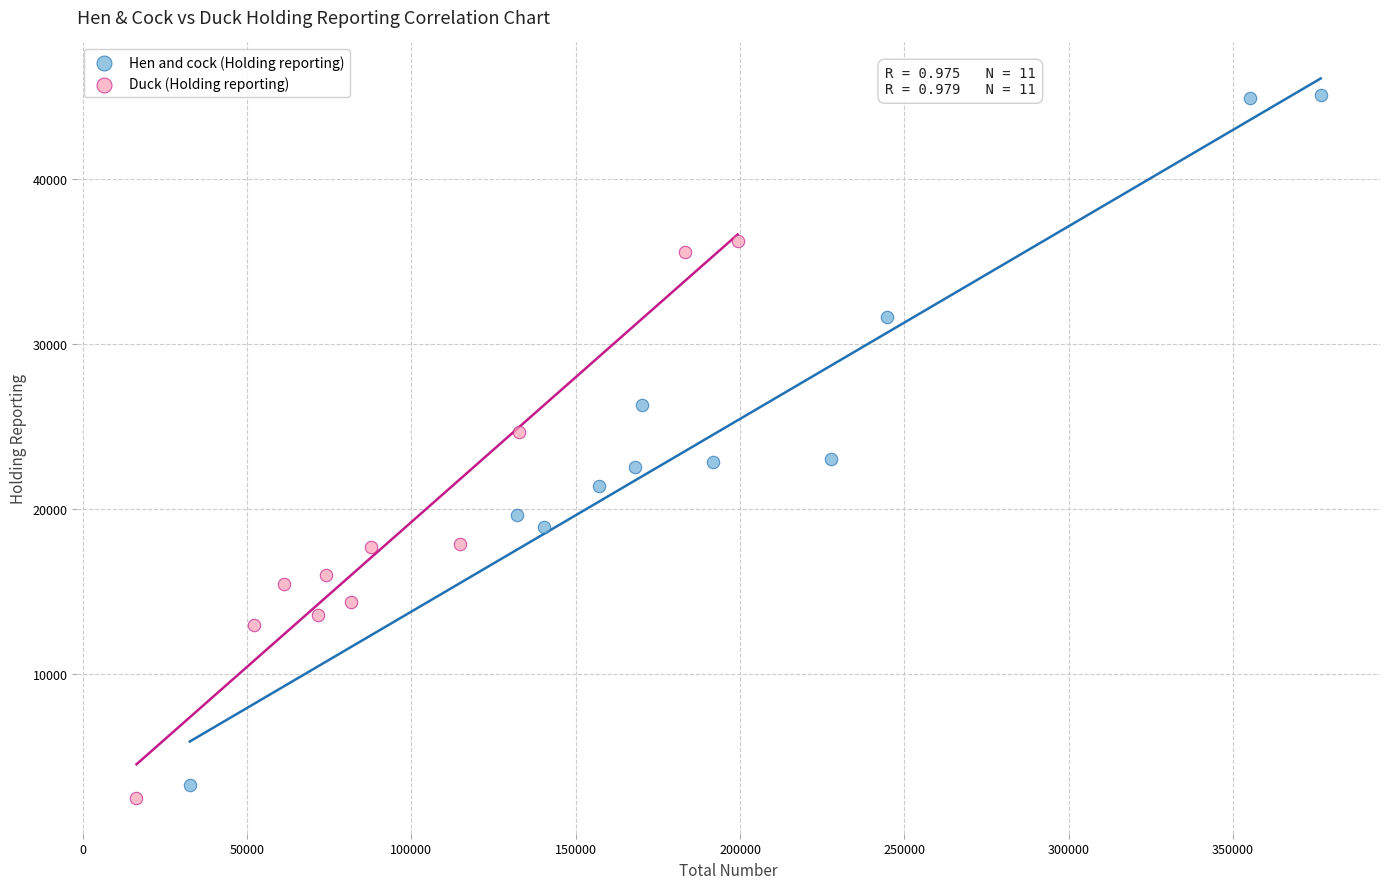

Which series has the widest spread of Y values?

Hen and cock (Holding reporting)